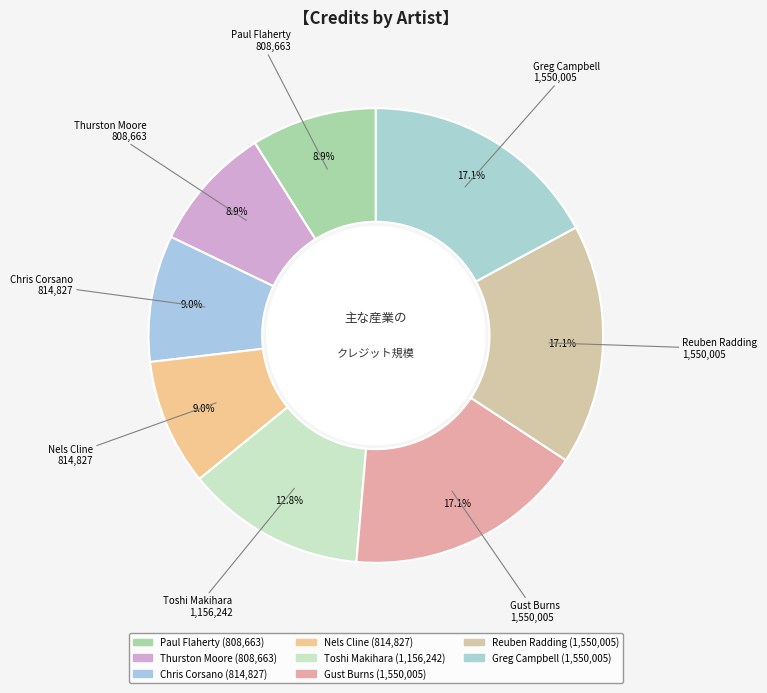

How many slices are in this pie chart?

8